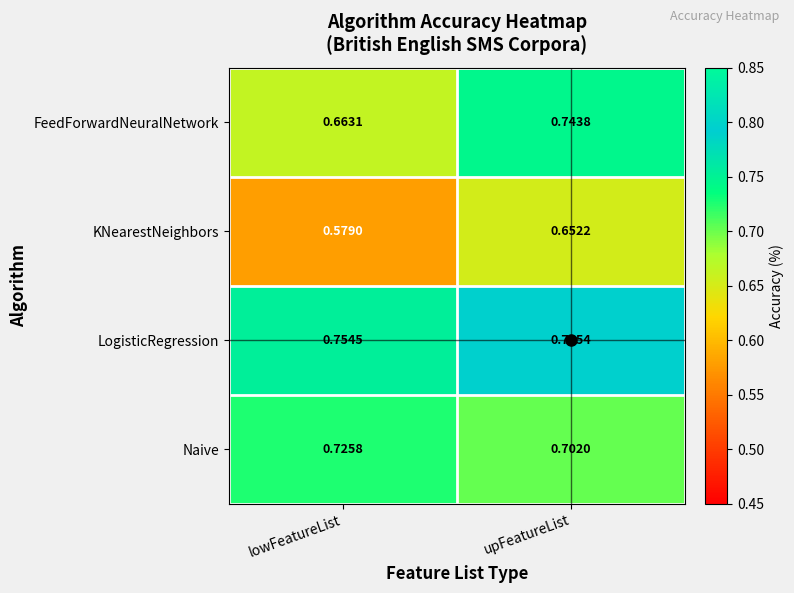

Which series has the largest total across all categories?

LogisticRegression